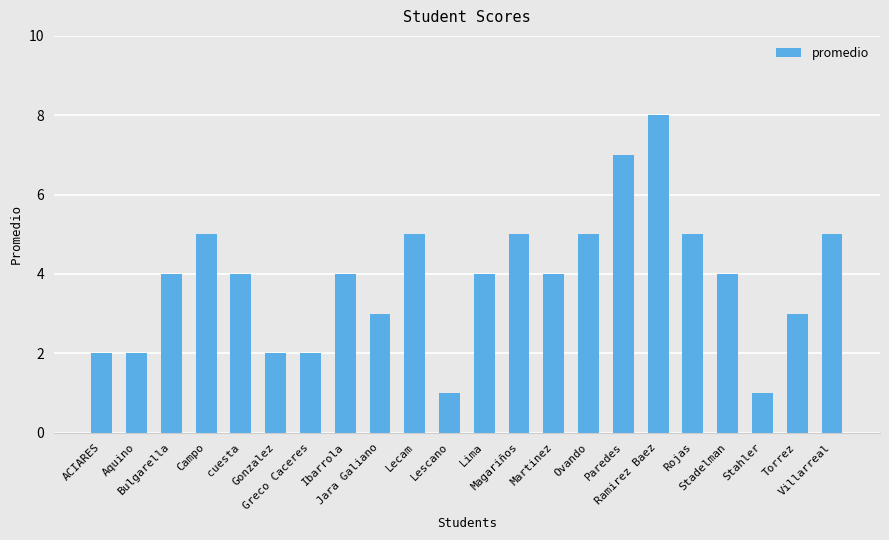

How many data points does each series have?

22